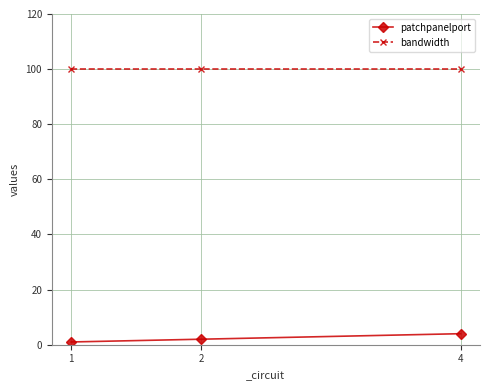

Is it true that patchpanelport equals 4 at 4?

True